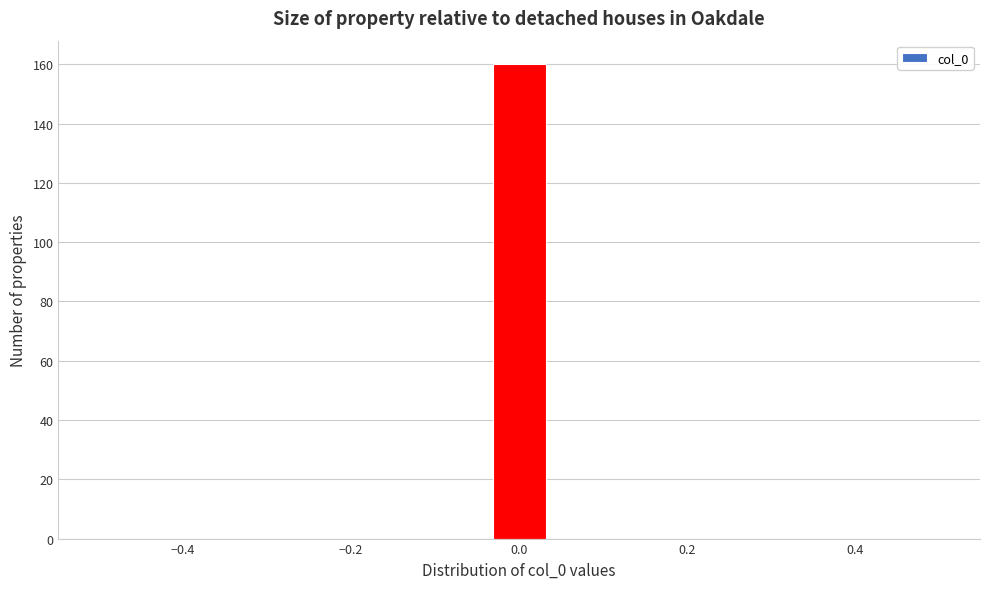

Read against the x-axis, roughly where is the centre of the tallest bar?

0.00